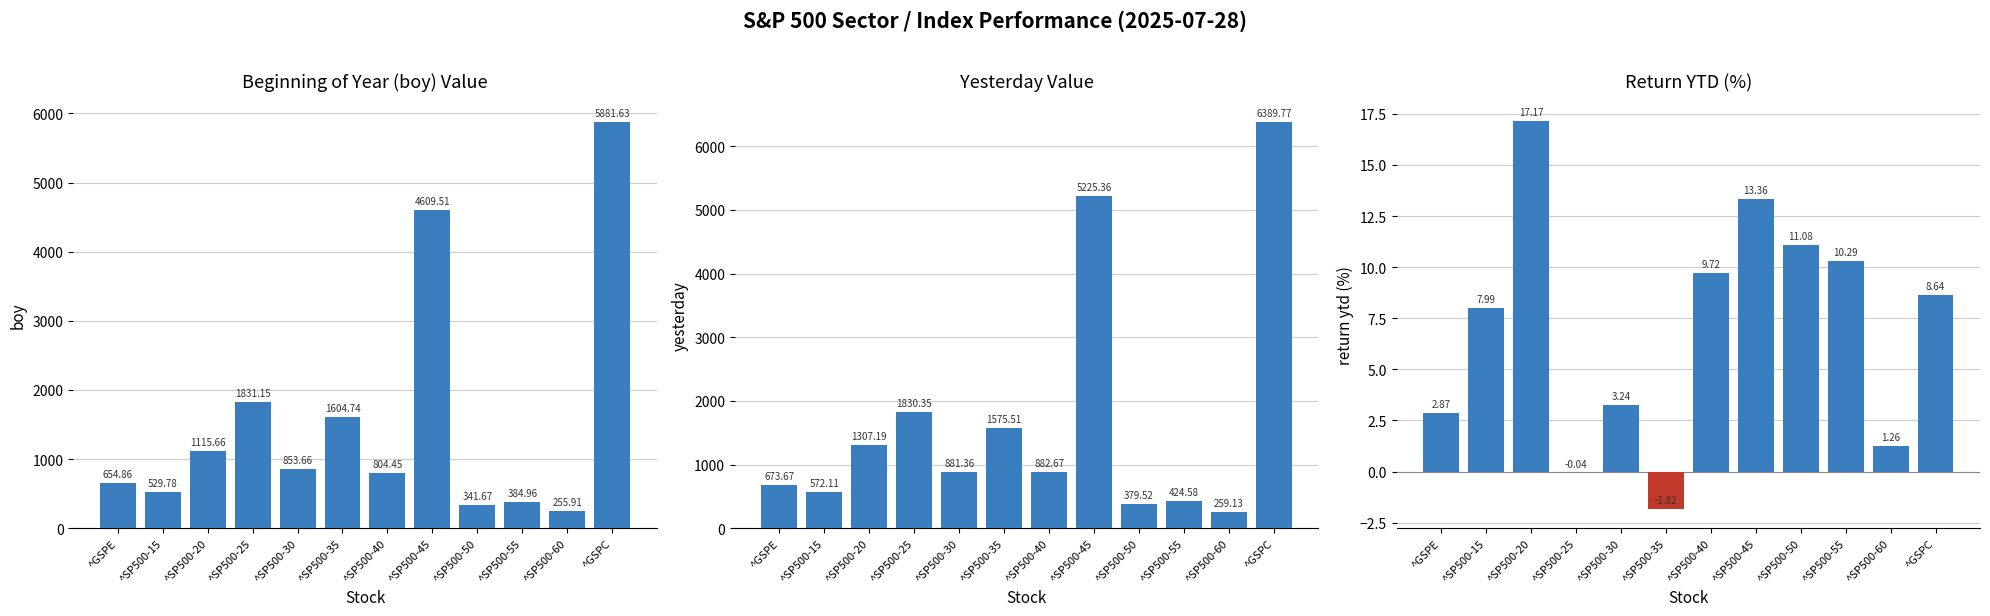

Does the chart contain any negative values?

Yes